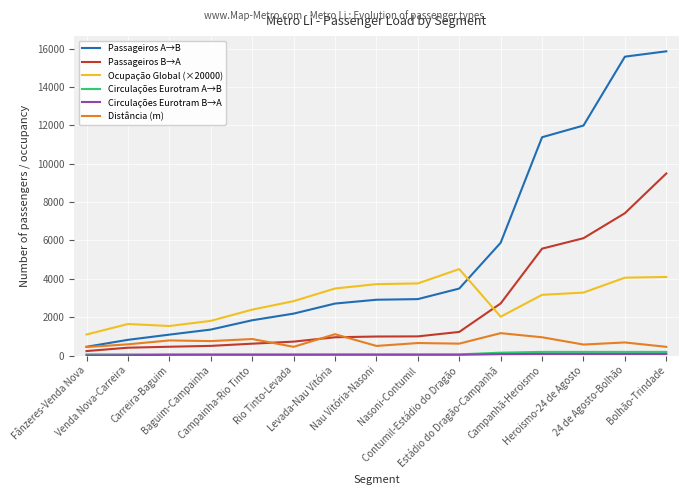

What is the sum of the Passageiros A→B values at Nasoni-Contumil and Venda Nova-Carreira?

3759.4